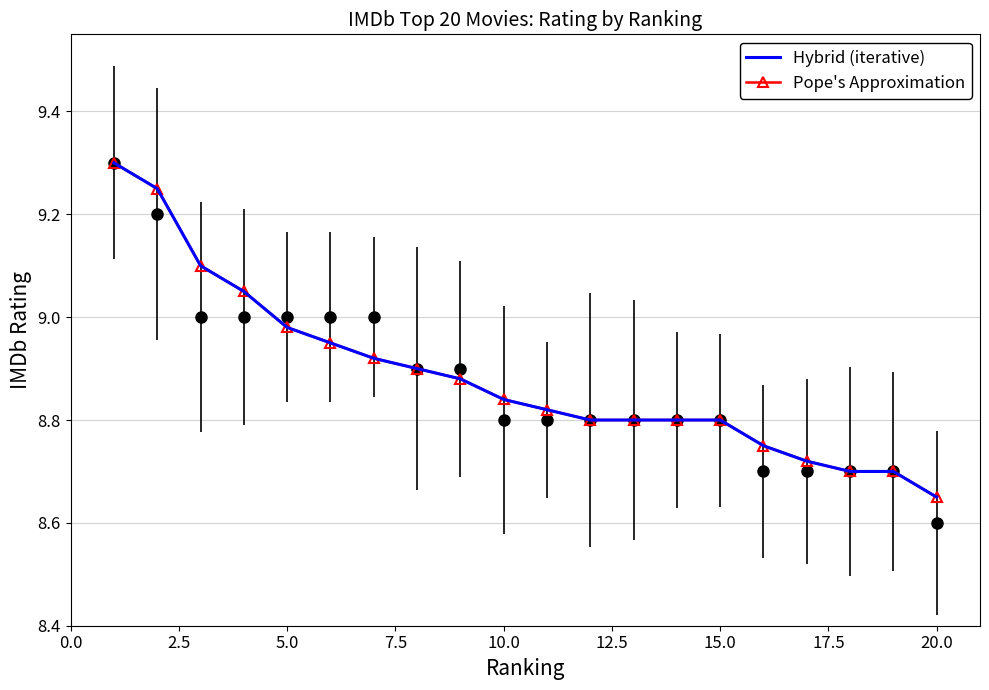

Reading right to left, extract all data points from this chart.

Hybrid (iterative): 8.7	8.7	8.7	8.7	8.8	8.8	8.8	8.8	8.8	8.8	8.8	8.9	8.9	8.9	8.9	9.0	9.1	9.1	9.2	9.3
Pope's Approximation: 8.7	8.7	8.7	8.7	8.8	8.8	8.8	8.8	8.8	8.8	8.8	8.9	8.9	8.9	8.9	9.0	9.1	9.1	9.2	9.3